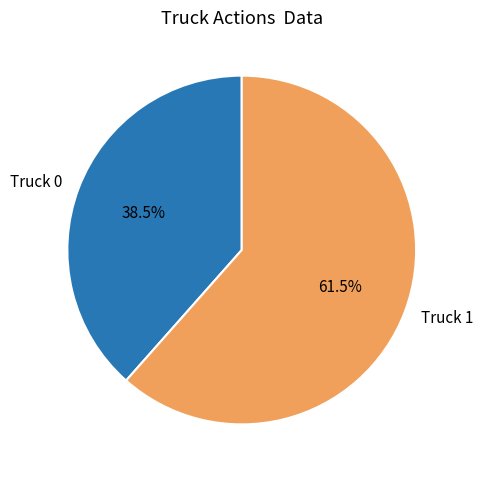

Count the number of slices in the pie.

2